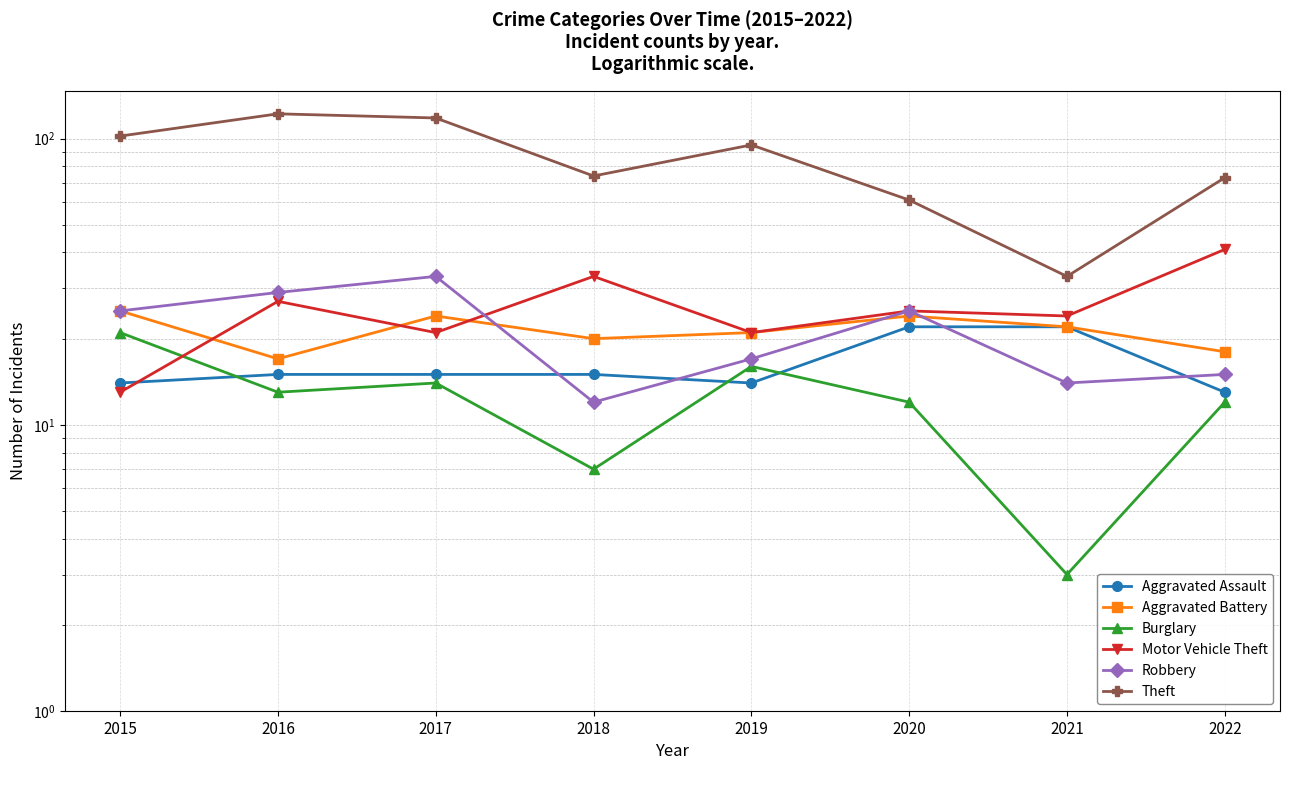

What is the difference between the second highest and second lowest values in the Aggravated Assault series?

8